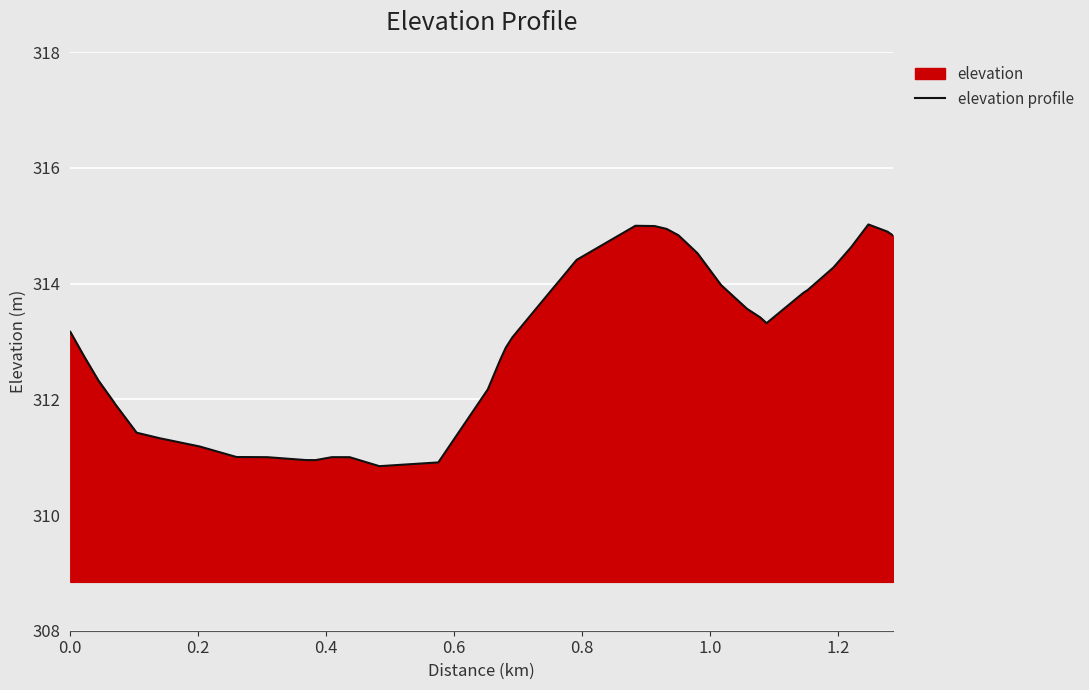

What is the difference between the maximum and minimum values?

4.2